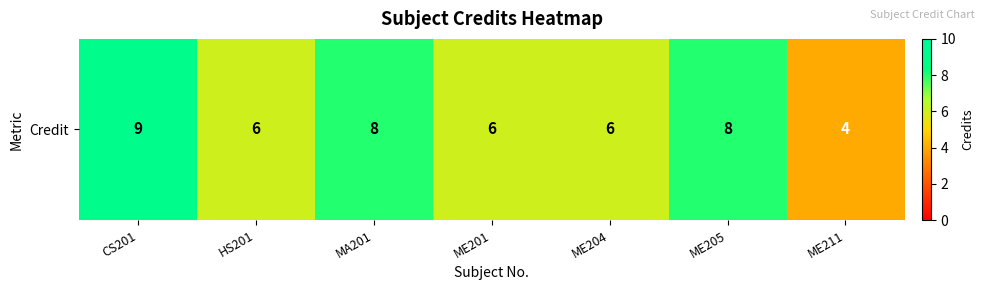

What is the difference between the maximum and minimum values?

5